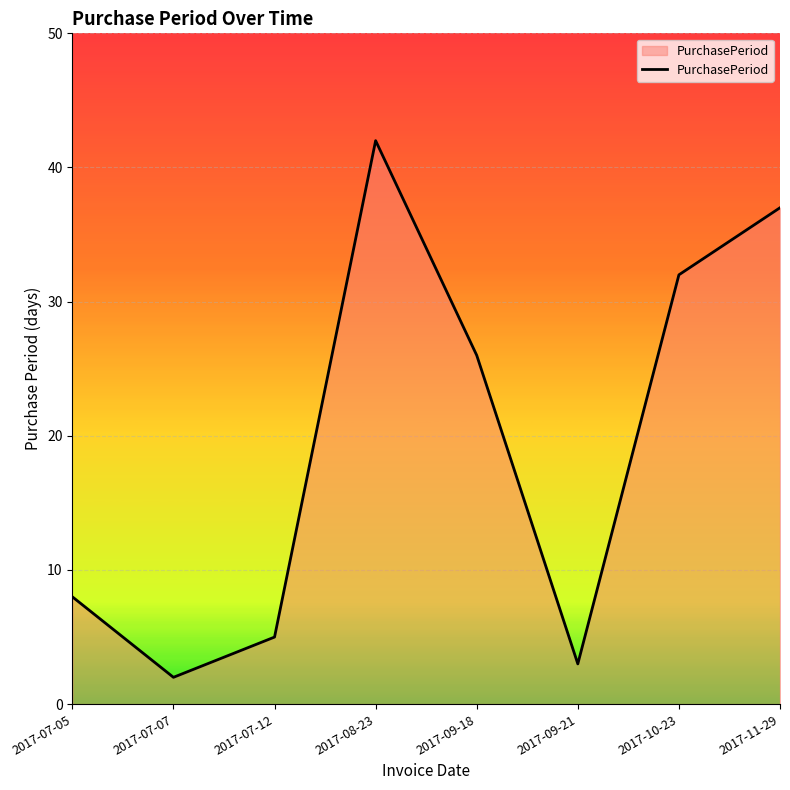

Reading left to right, what are all the values shown in this chart?

8	2	5	42	26	3	32	37